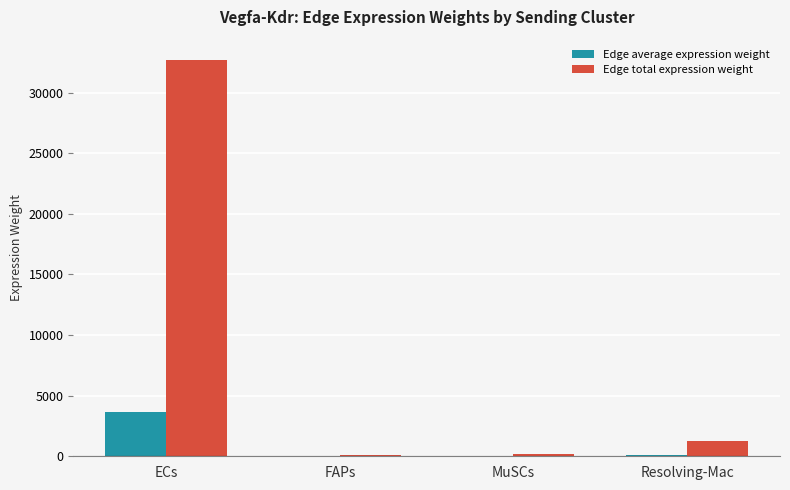

How many values in the Edge total expression weight series exceed 1223?

2